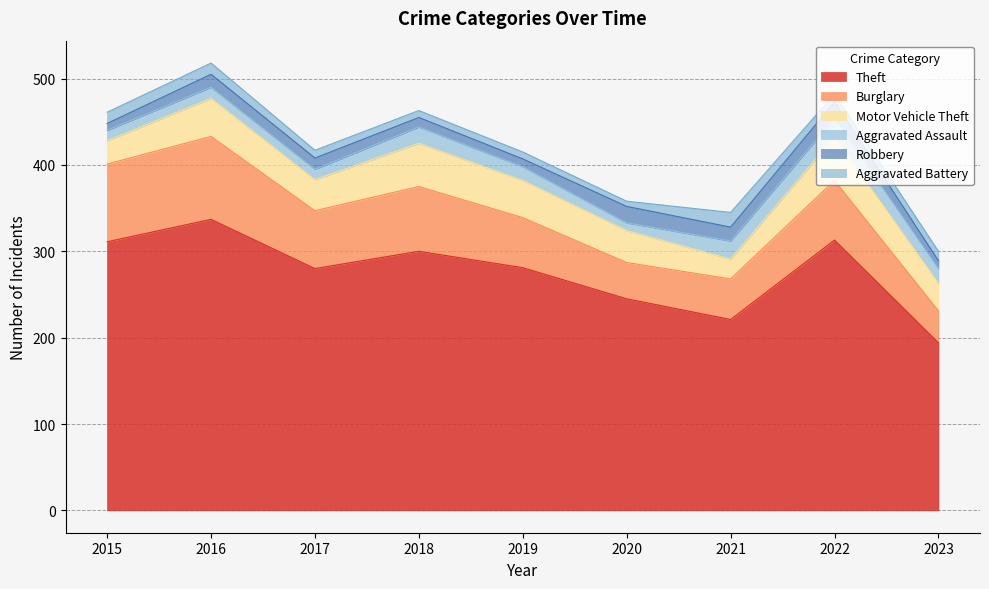

At which category does Robbery reach its first local peak?

2016